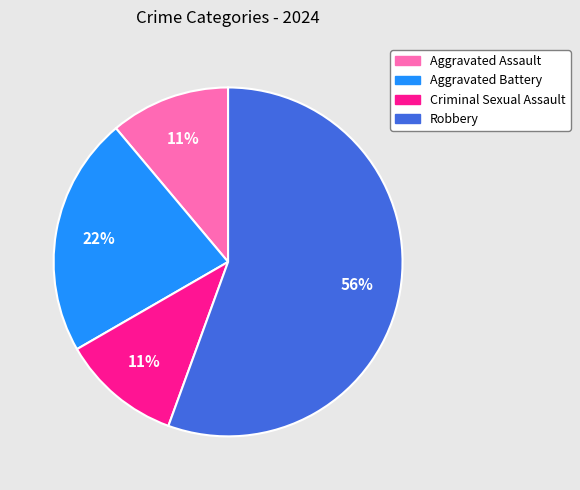

Between Robbery and Aggravated Battery, which is larger?

Robbery